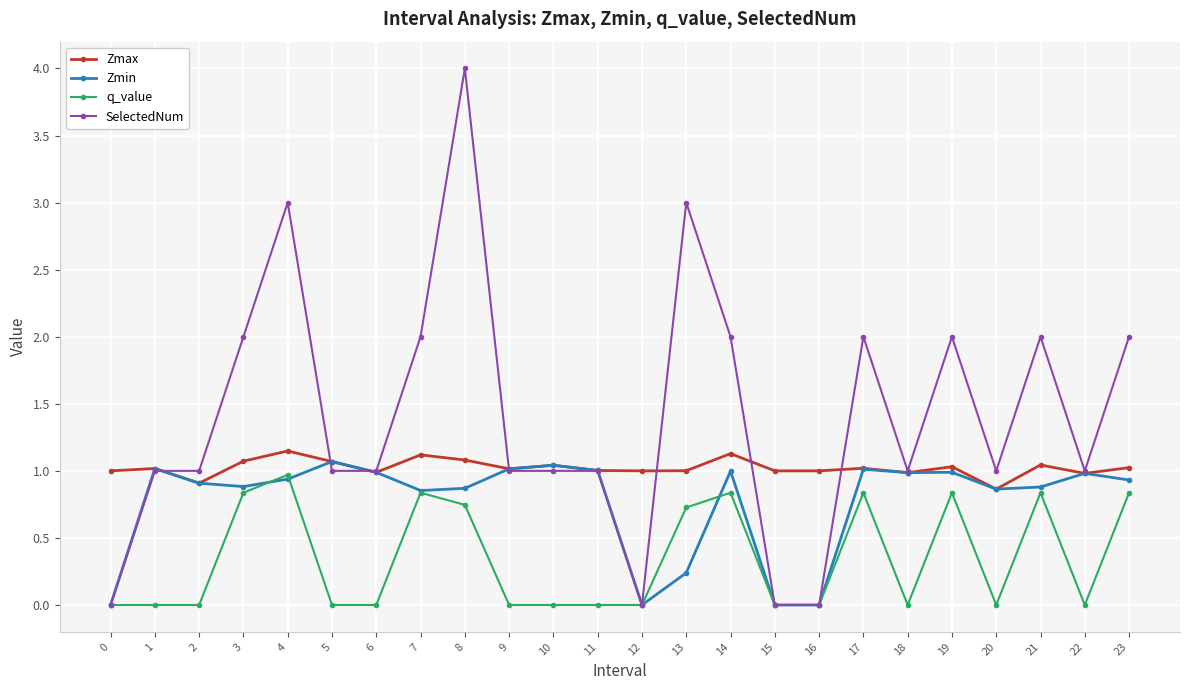

True or false: Zmax has more than 1 points higher than both neighbors.

True